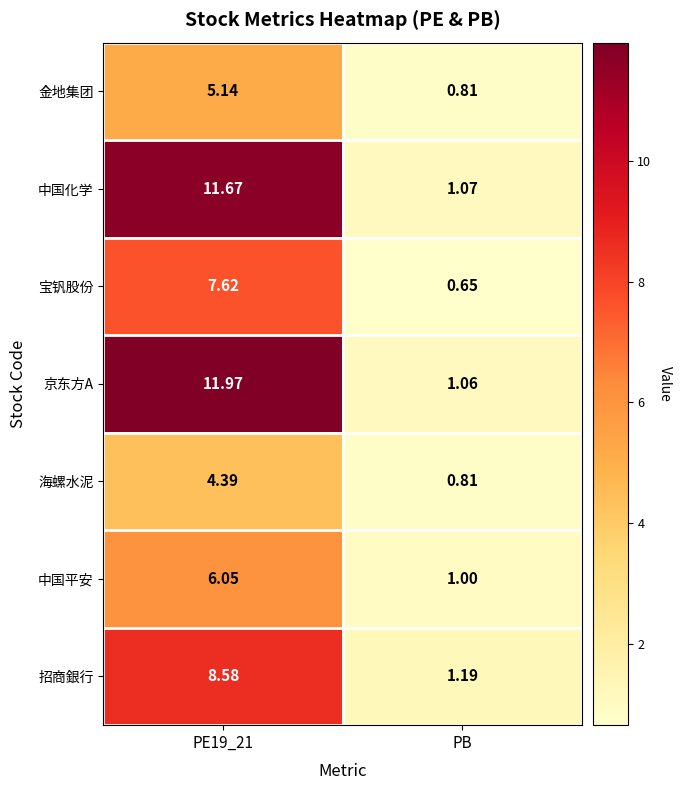

Where is 招商銀行 nearest to the value 4?

PB